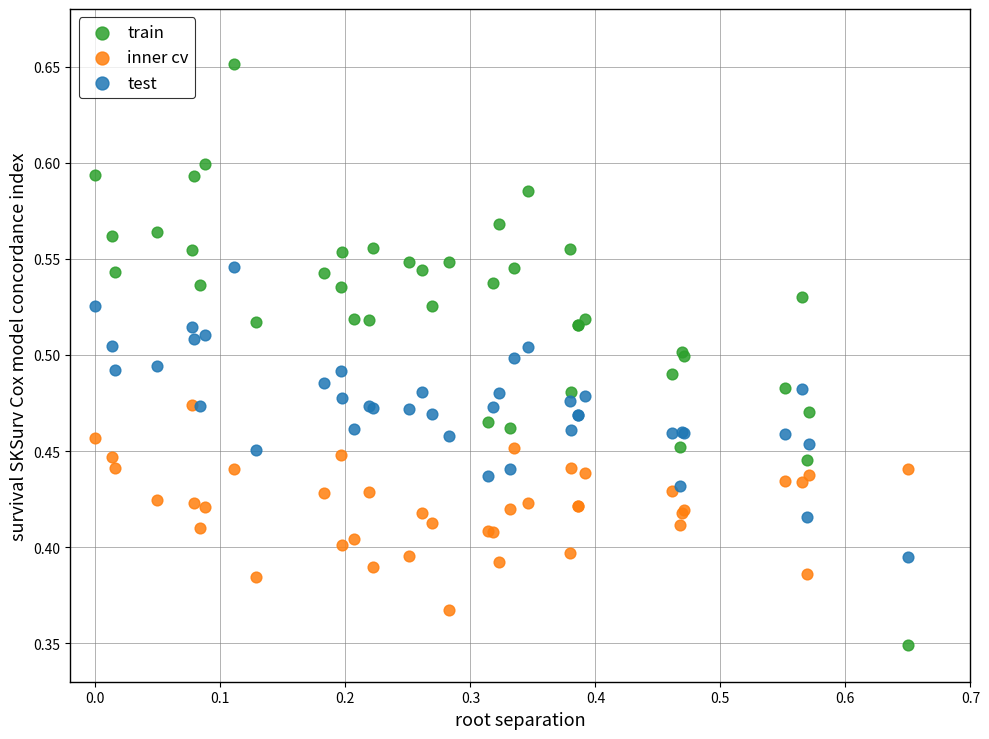

Which series contains the lowest Y value?

train